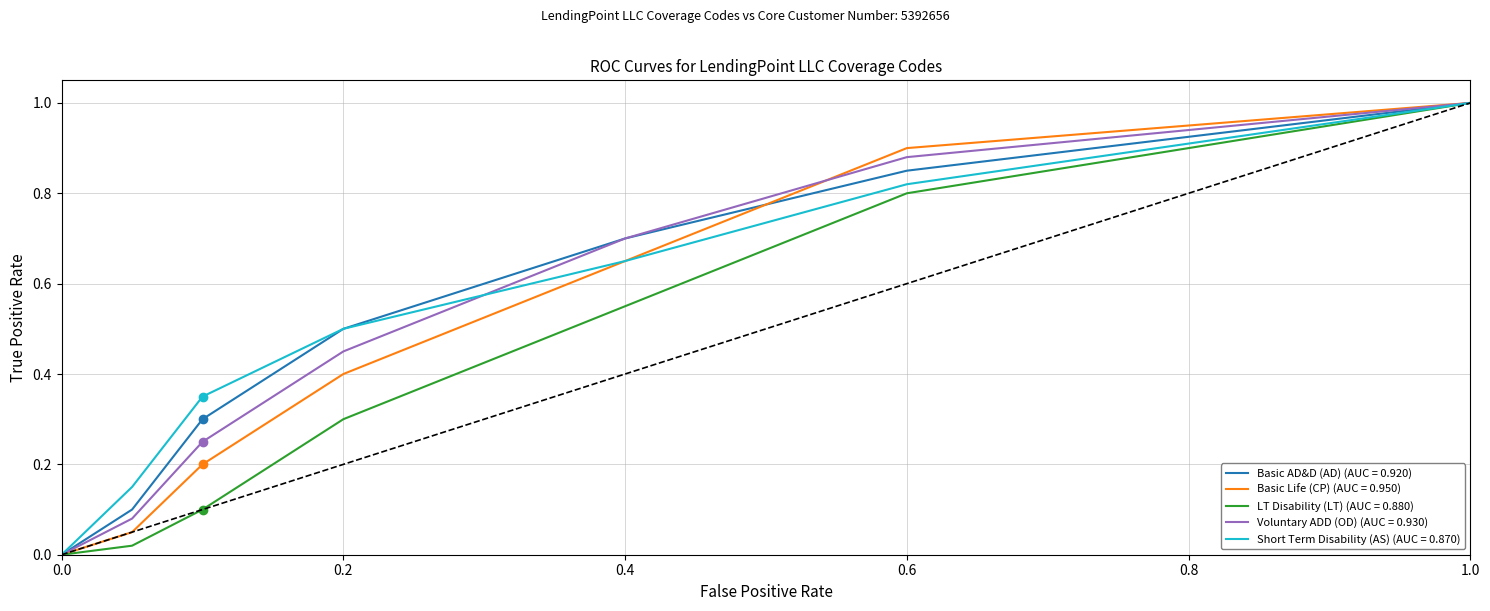

Does the chart display data point markers on the line(s)?

No